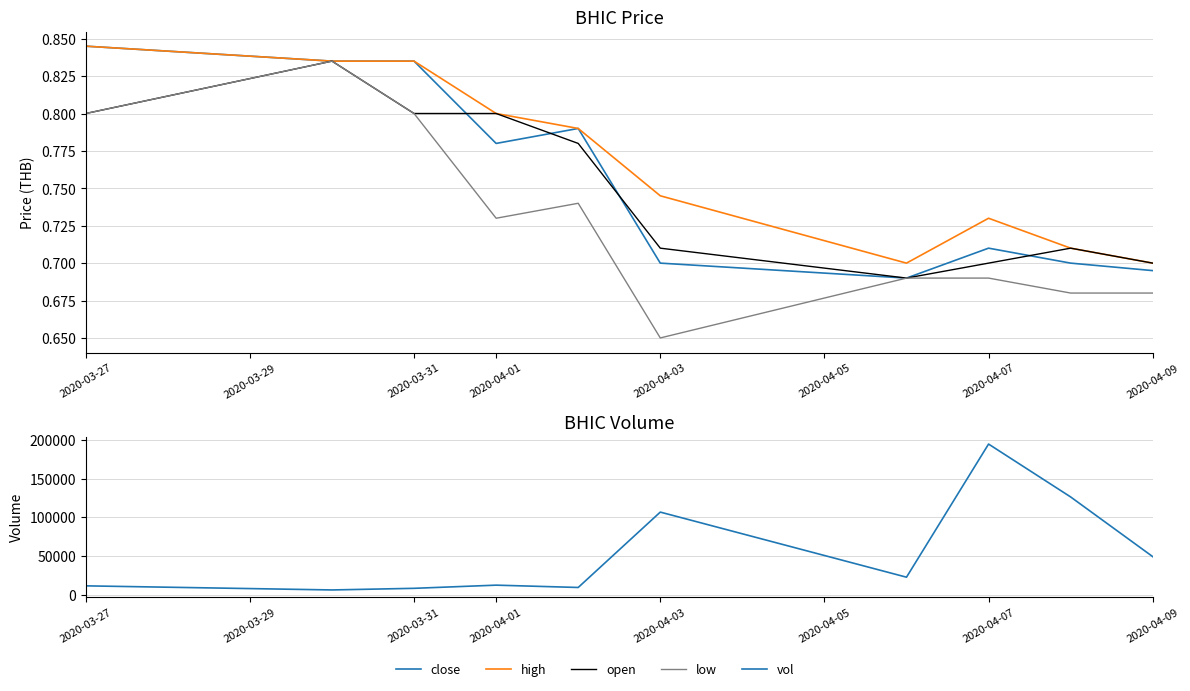

True or false: low has more than 0 interior local peaks.

True